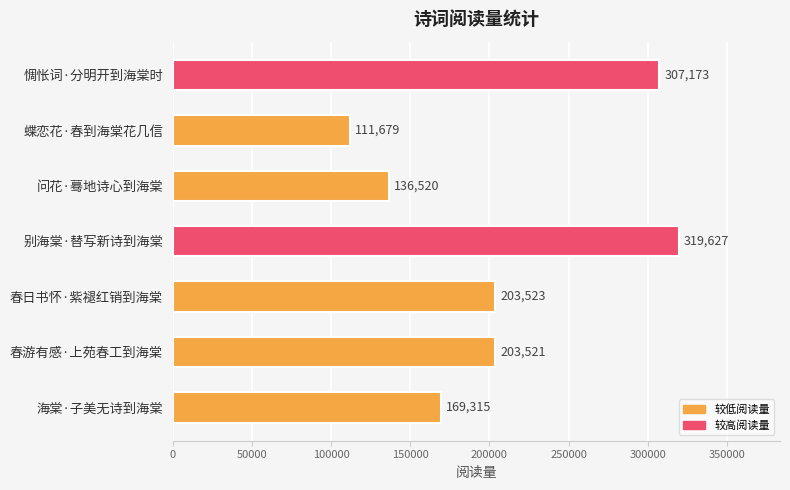

Which has a higher value, 春日书怀·紫褪红销到海棠 or 别海棠·替写新诗到海棠?

别海棠·替写新诗到海棠